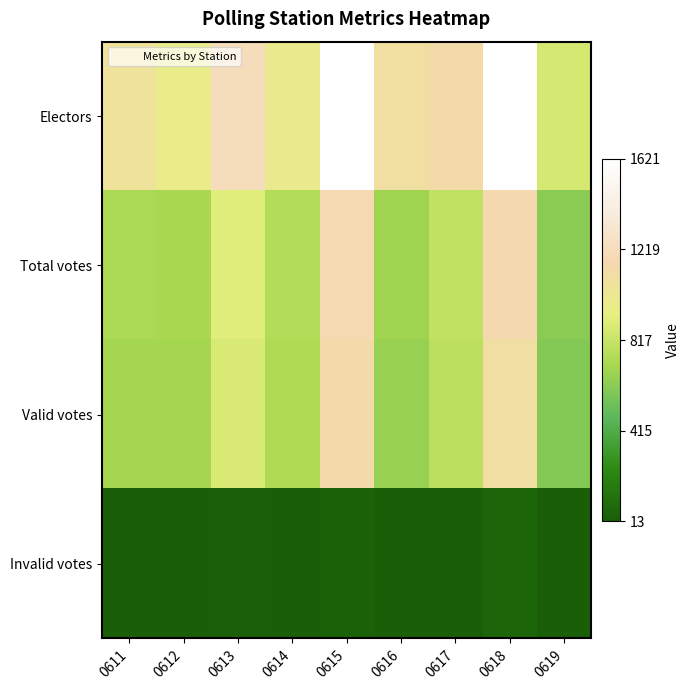

Which category has the lowest value across all series?

0612